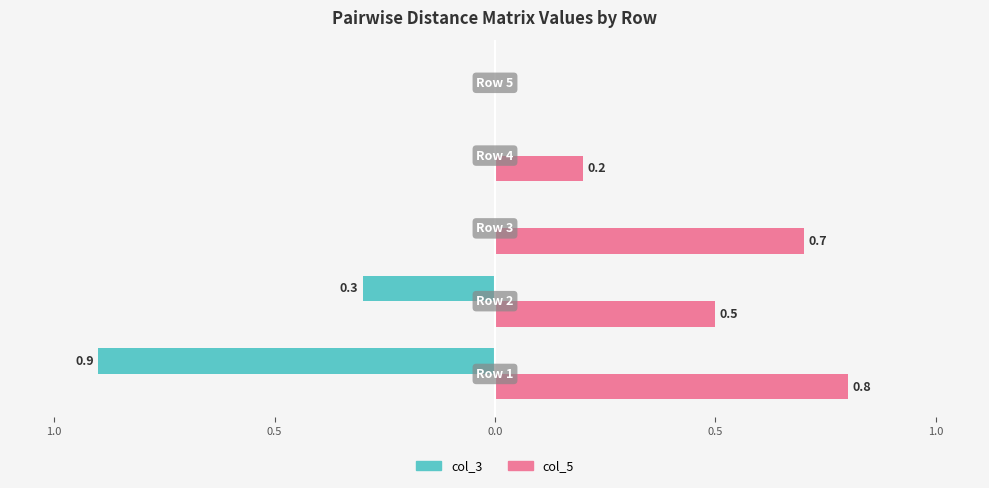

What are all the series names shown in the legend?

col_3, col_5